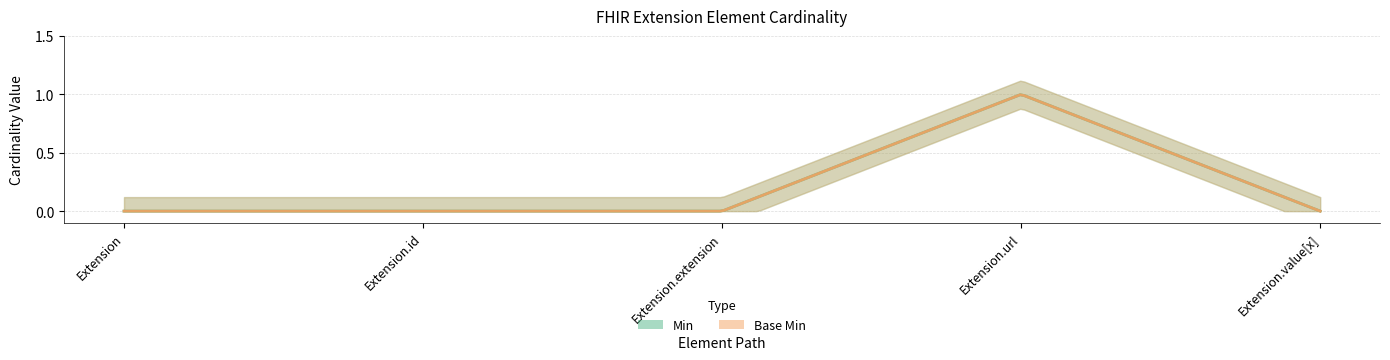

Is the value of Min at Extension.url greater than the value of Base Min at Extension.id?

Yes